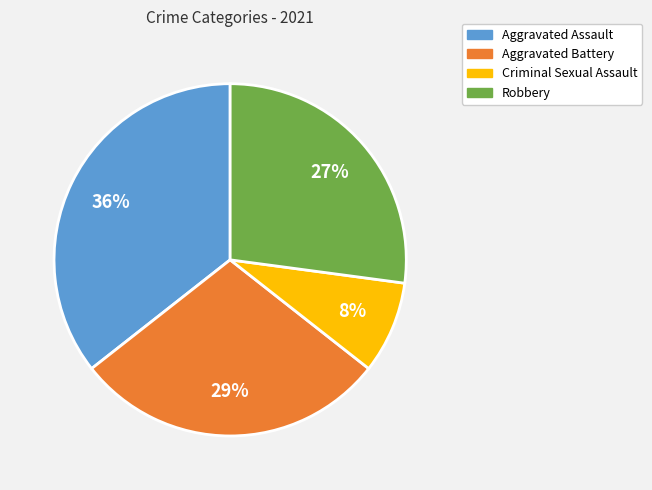

Do Aggravated Battery and Robbery together represent more than half of the pie?

Yes